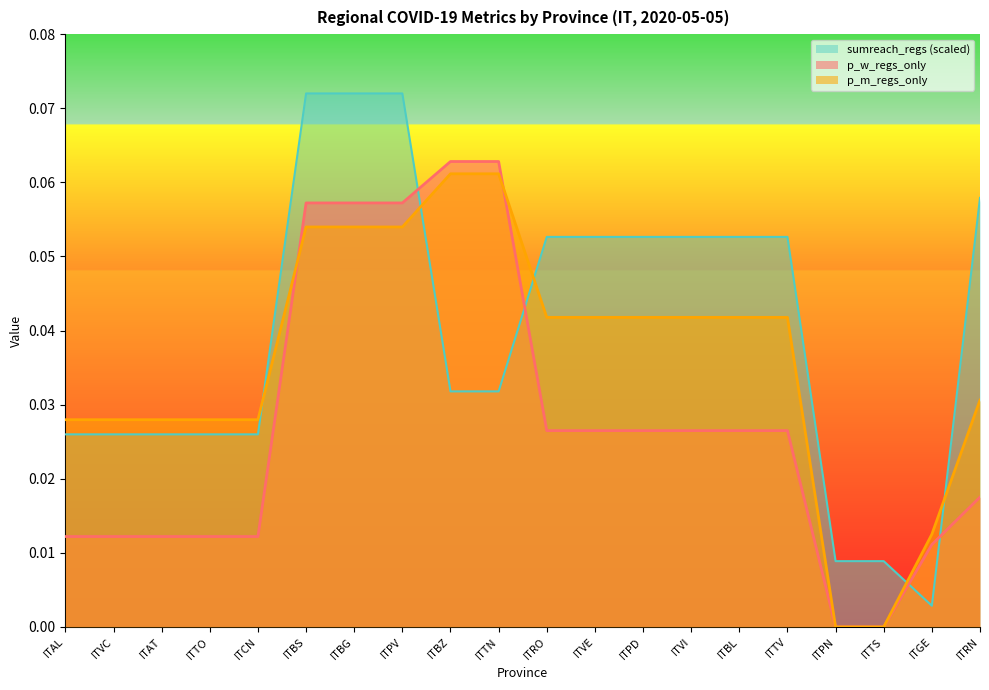

At how many categories does at least one series exceed 0?

20